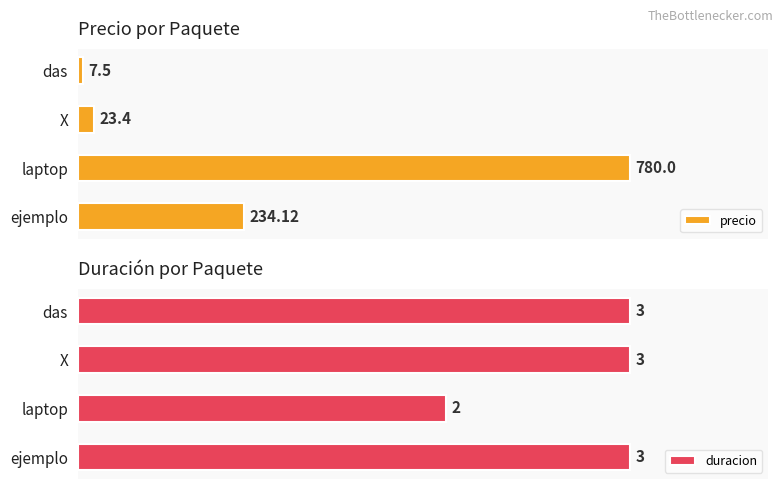

Reading left to right, extract all data points from this chart.

precio: 7.5	23.4	780.0	234.1
duracion: 3.0	3.0	2.0	3.0